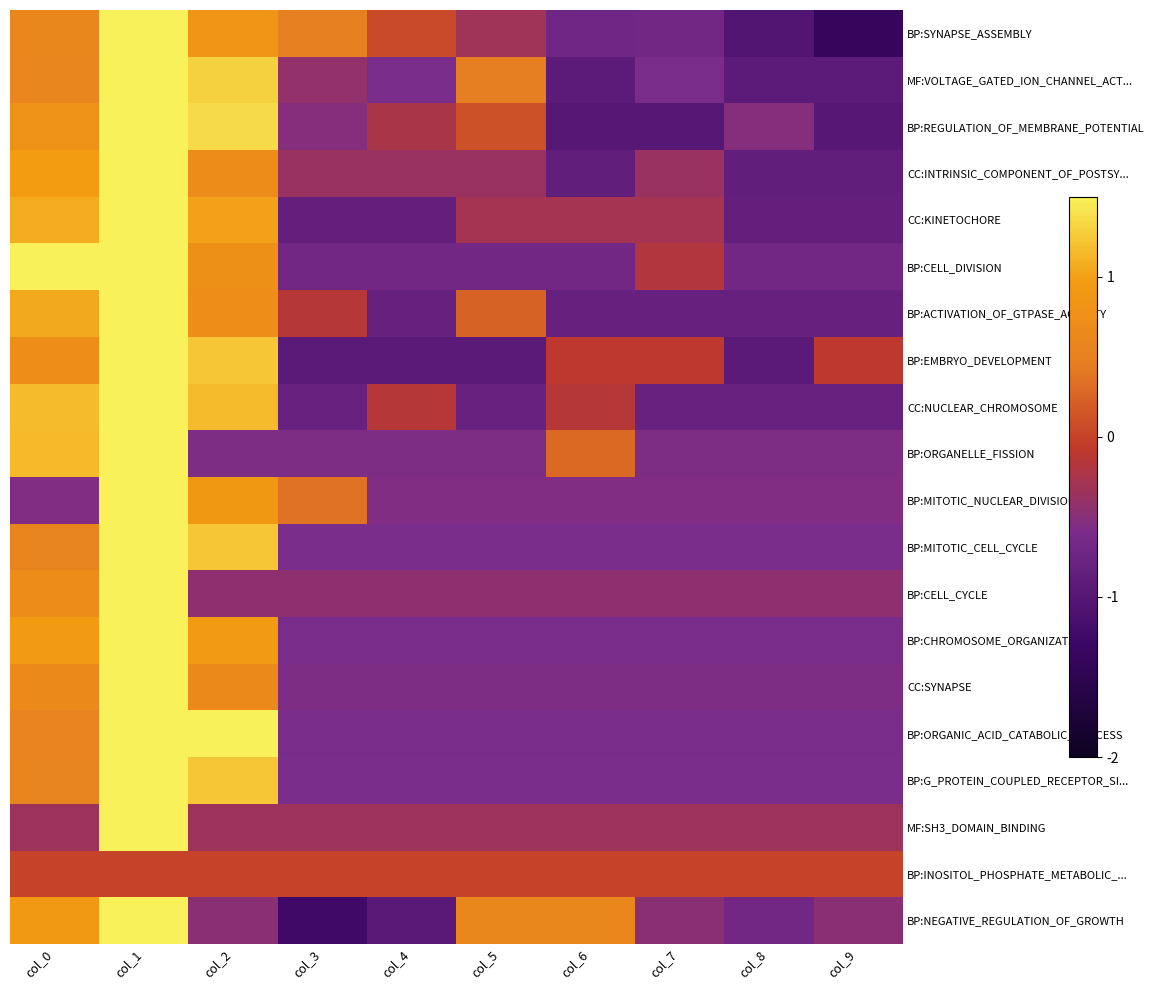

Rank the series by their maximum value, from lowest to highest.

BP:INOSITOL_PHOSPHATE_METABOLIC_..., BP:CELL_DIVISION, CC:NUCLEAR_CHROMOSOME, BP:REGULATION_OF_MEMBRANE_POTENTIAL, MF:VOLTAGE_GATED_ION_CHANNEL_ACT..., BP:ORGANIC_ACID_CATABOLIC_PROCESS, BP:EMBRYO_DEVELOPMENT, BP:SYNAPSE_ASSEMBLY, CC:KINETOCHORE, BP:NEGATIVE_REGULATION_OF_GROWTH, BP:ACTIVATION_OF_GTPASE_ACTIVITY, BP:CHROMOSOME_ORGANIZATION, BP:MITOTIC_CELL_CYCLE, BP:G_PROTEIN_COUPLED_RECEPTOR_SI..., CC:INTRINSIC_COMPONENT_OF_POSTSY..., BP:ORGANELLE_FISSION, CC:SYNAPSE, BP:MITOTIC_NUCLEAR_DIVISION, BP:CELL_CYCLE, MF:SH3_DOMAIN_BINDING